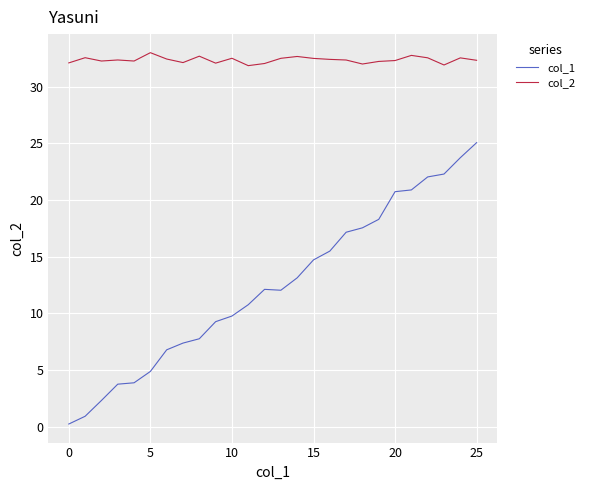

What is the highest value of the col_1 series?

25.1